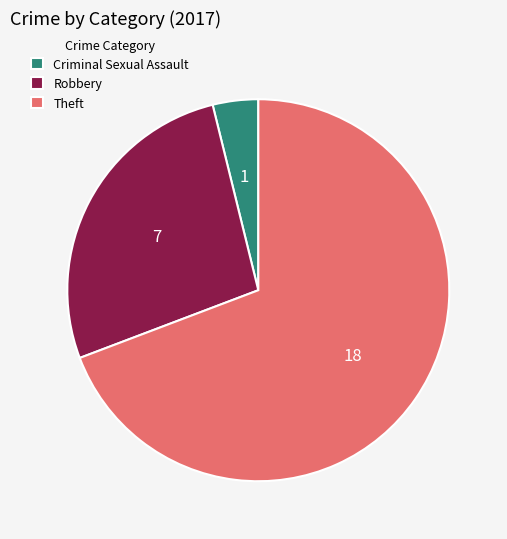

Which has a higher value, Theft or Criminal Sexual Assault?

Theft